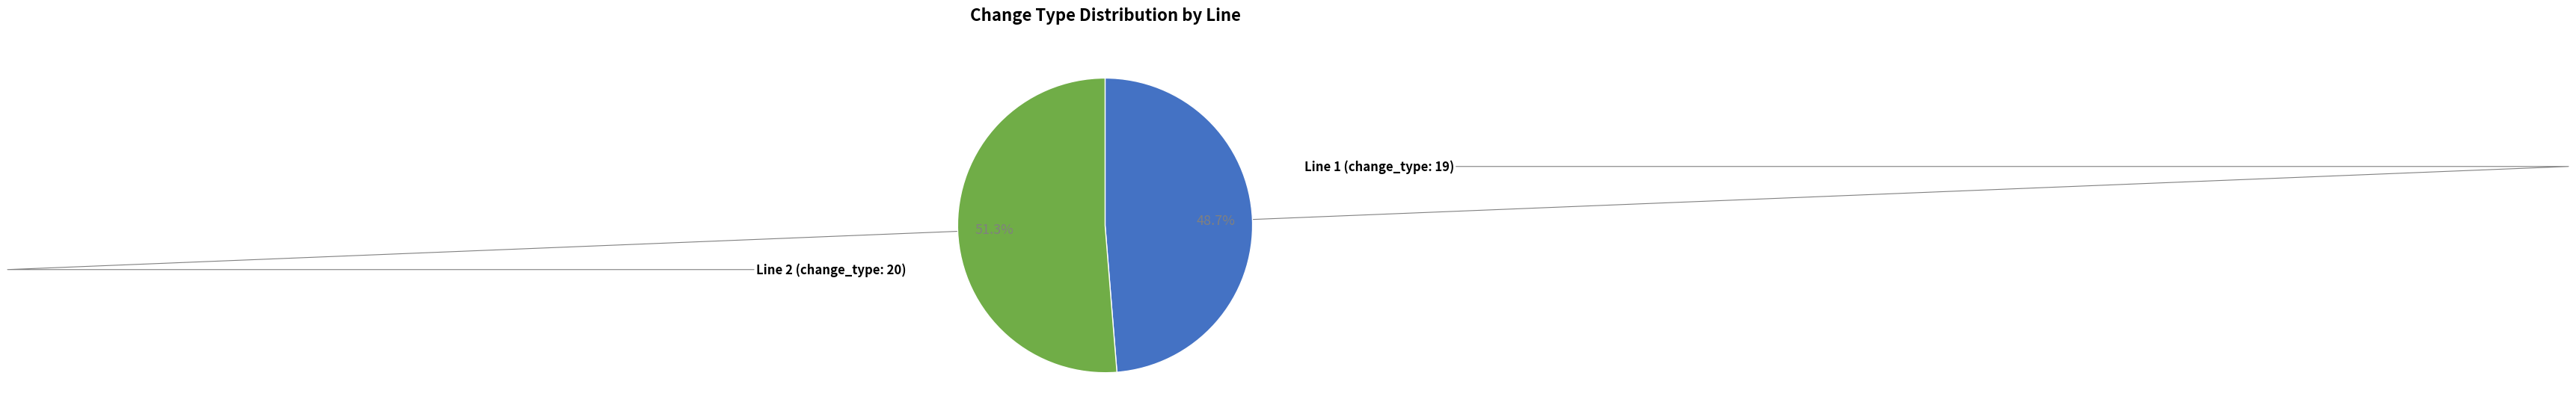

Which category has the smallest portion of the pie?

Line 1 (change_type: 19)